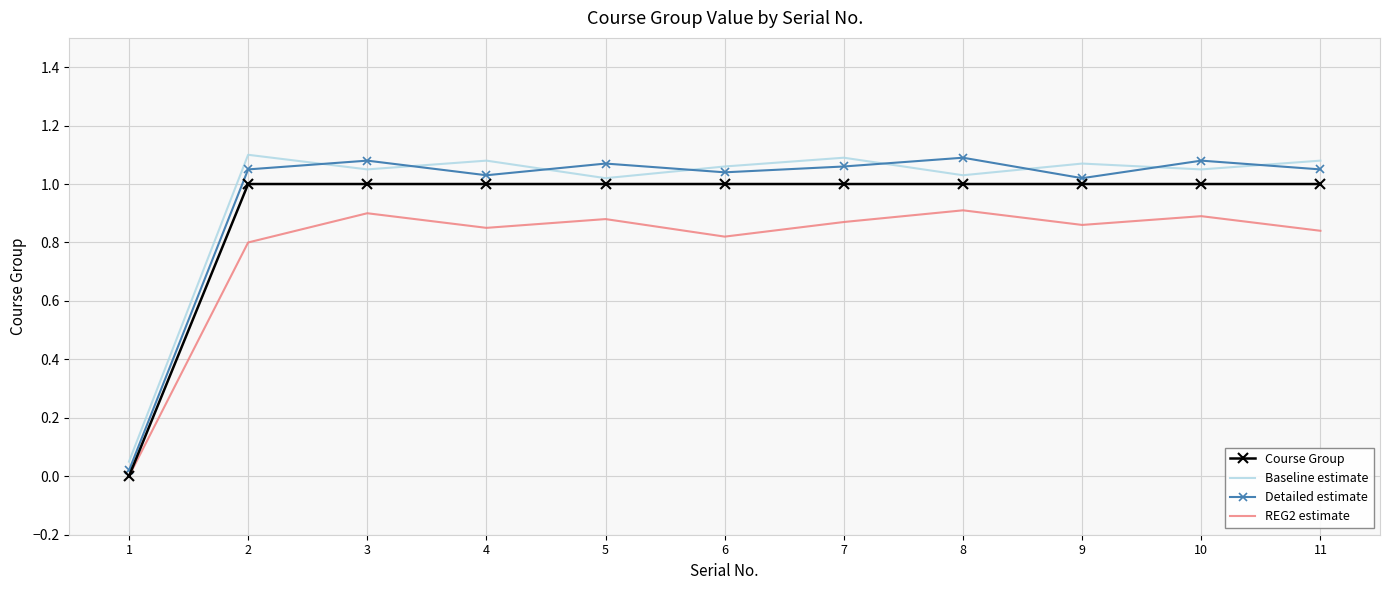

Where is the first local maximum for Baseline estimate?

2